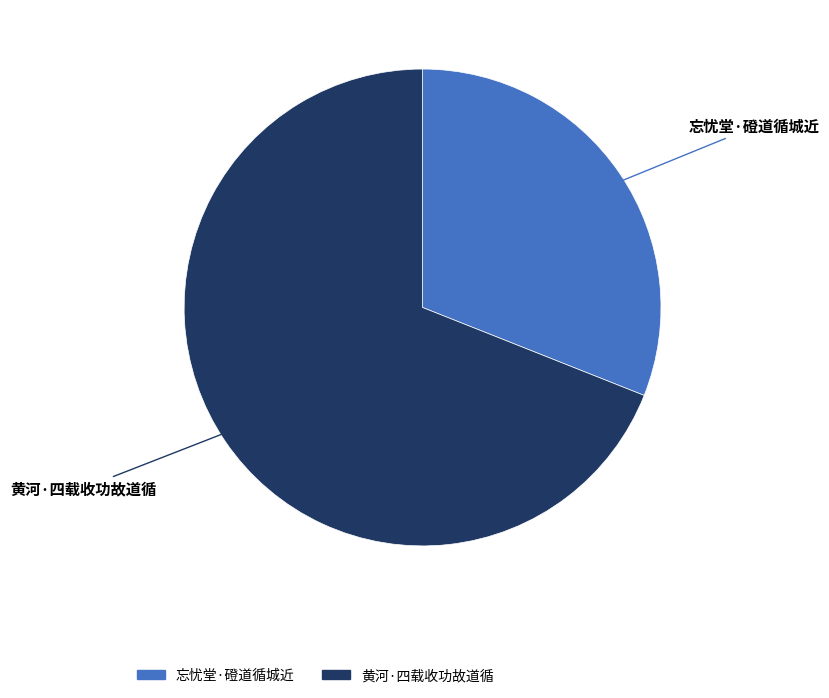

Does any single category account for the majority?

Yes